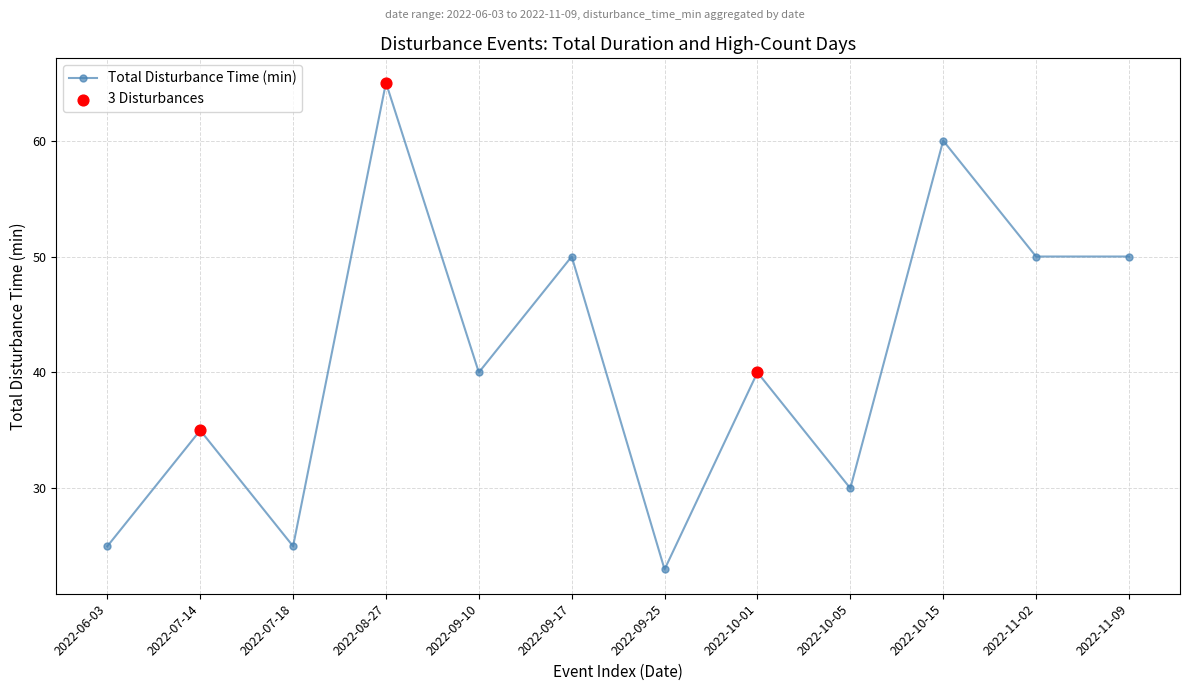

Approximately how many times larger is the value at 2022-09-25 compared to 2022-10-15?

0.4